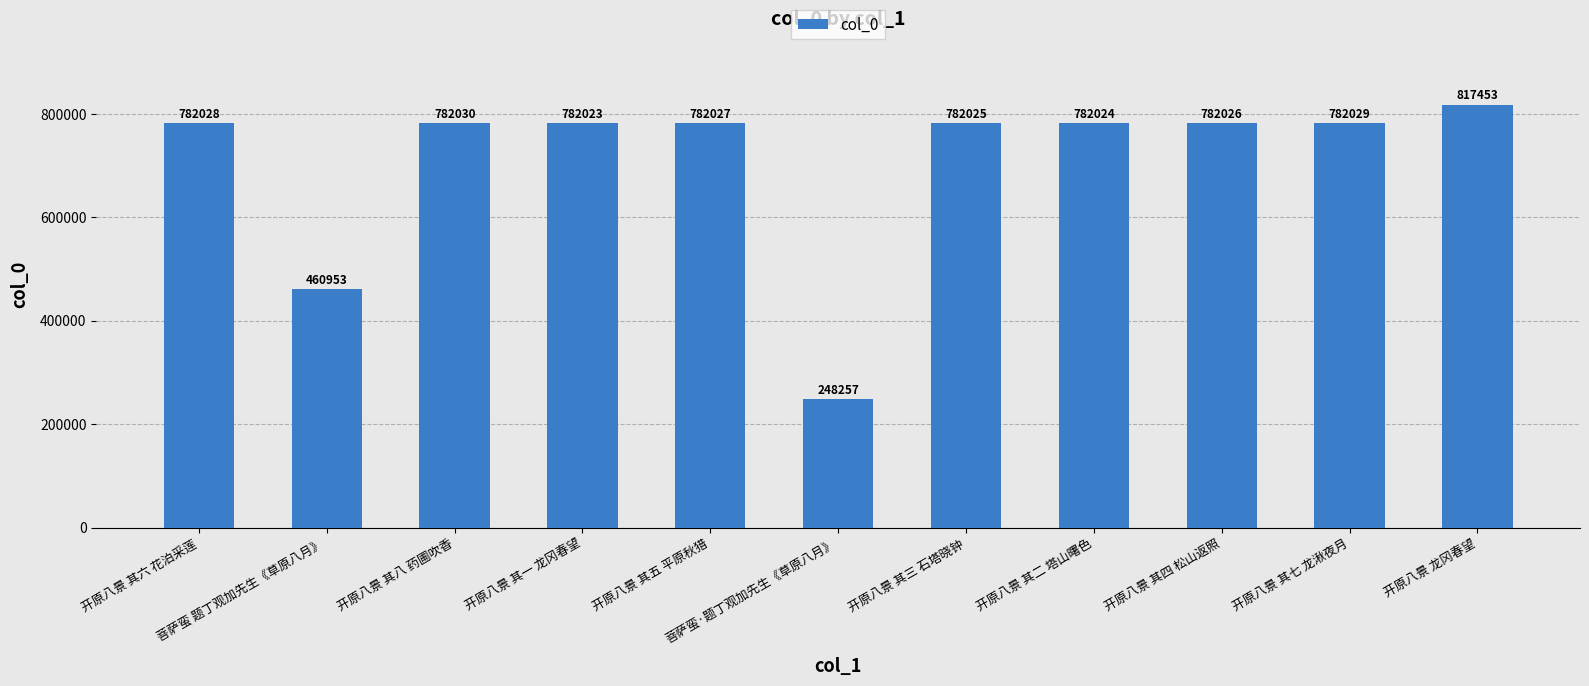

Does the chart contain stacked bars?

No